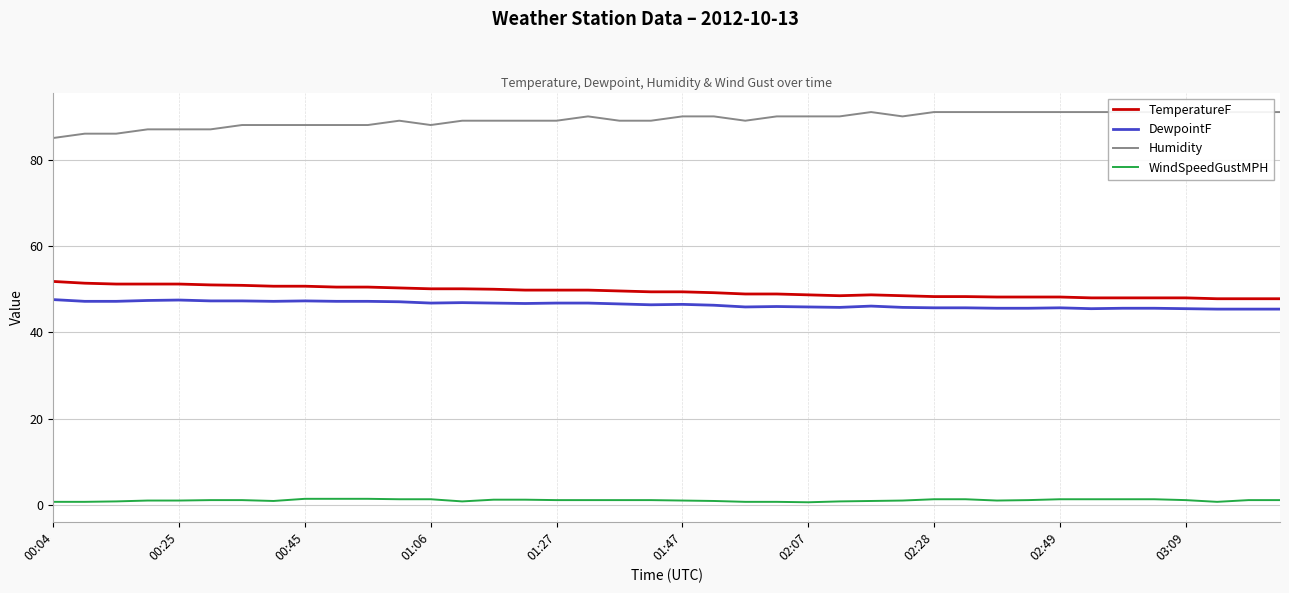

Where is the first local maximum for TemperatureF?

26